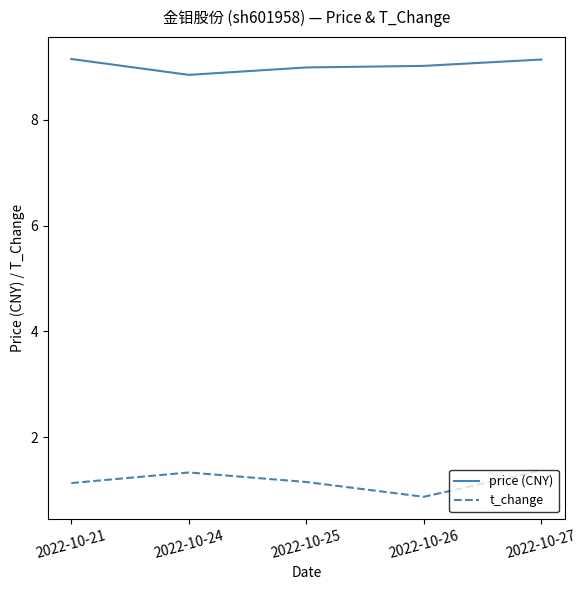

Which category has the lowest value in the t_change series?

2022-10-26